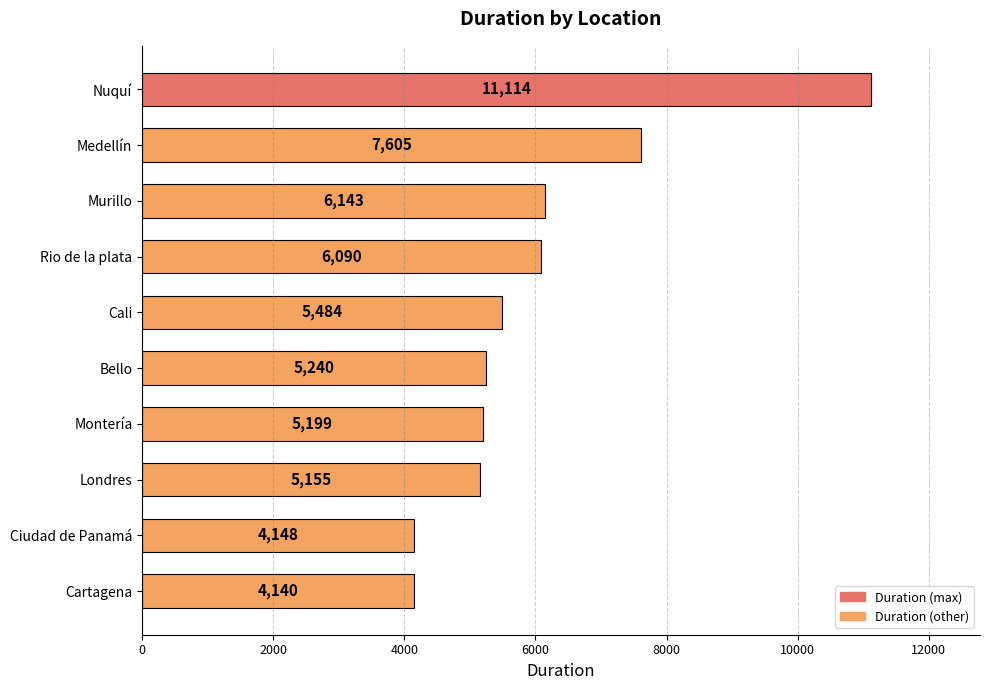

Reading bottom to top, what are all the values shown in this chart?

4140	4148	5155	5199	5240	5484	6090	6143	7605	11114